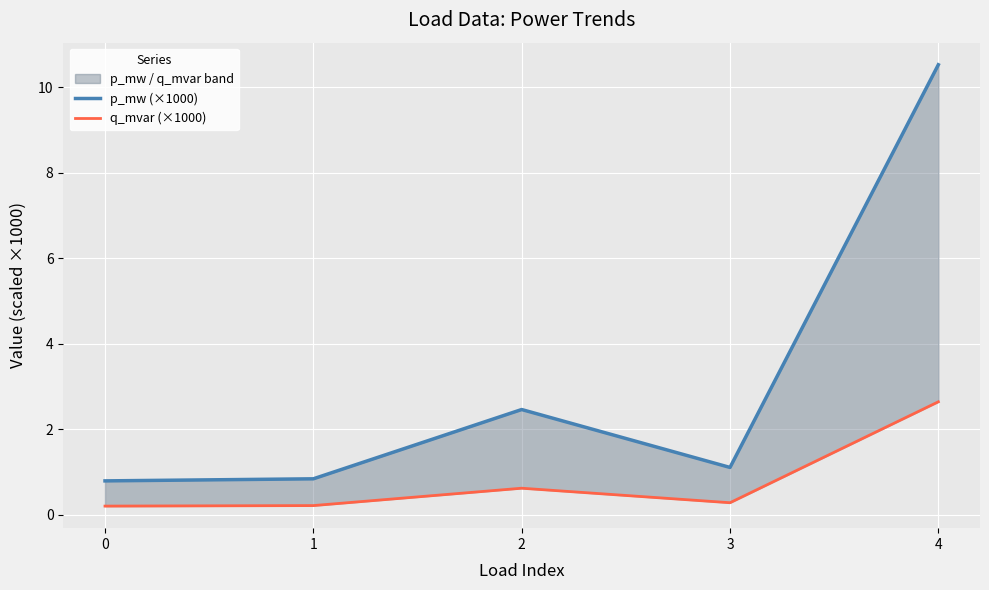

Reading left to right, extract all data points from this chart.

p_mw (×1000): 0.8	0.8	2.5	1.1	10.5
q_mvar (×1000): 0.2	0.2	0.6	0.3	2.6